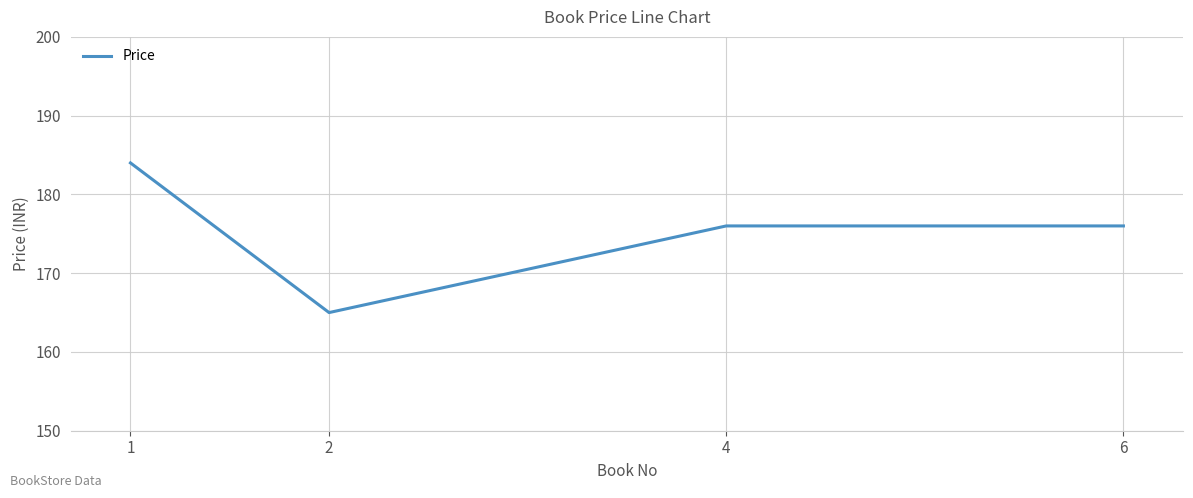

How many categories are shown in the chart?

4